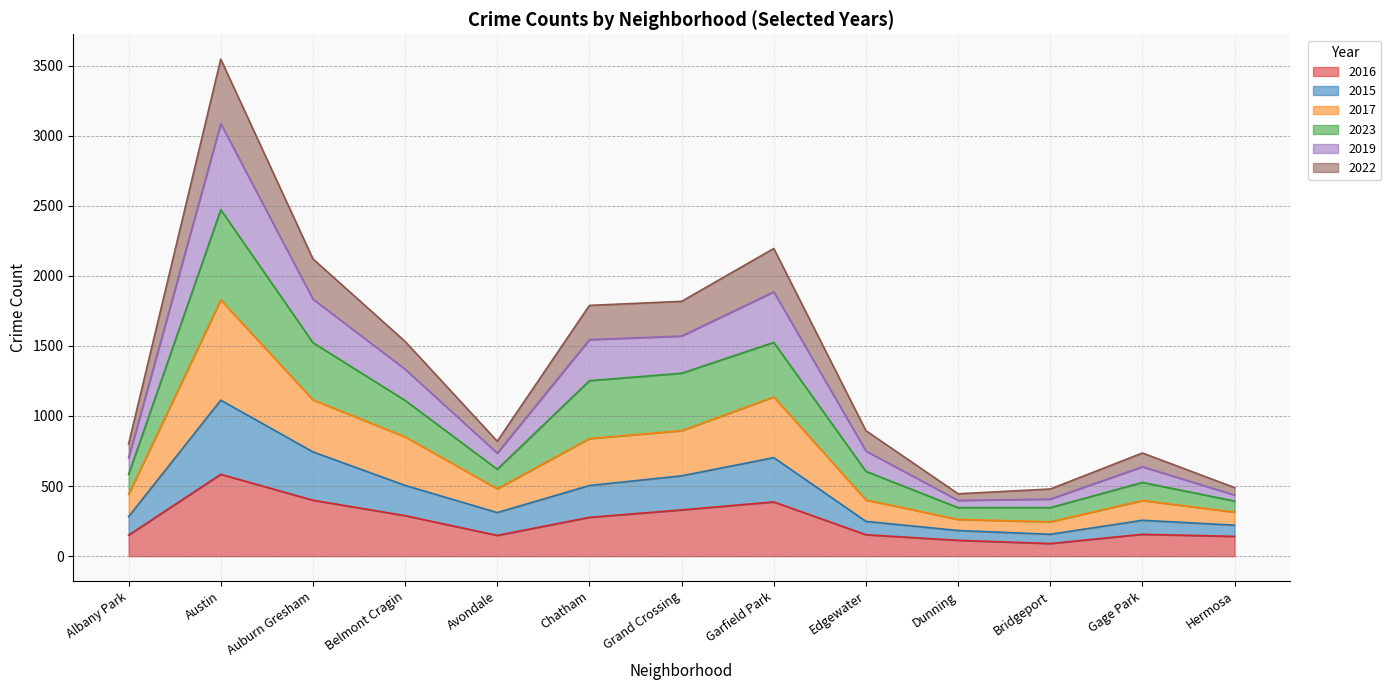

What is the label of the 5th point from the right?

Edgewater